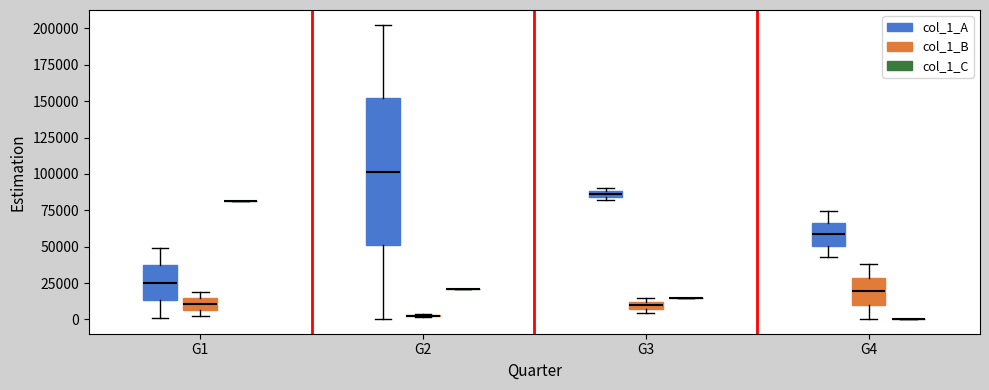

Which box is the tallest, from its lower edge to its upper edge?

G2 (col_1_A)